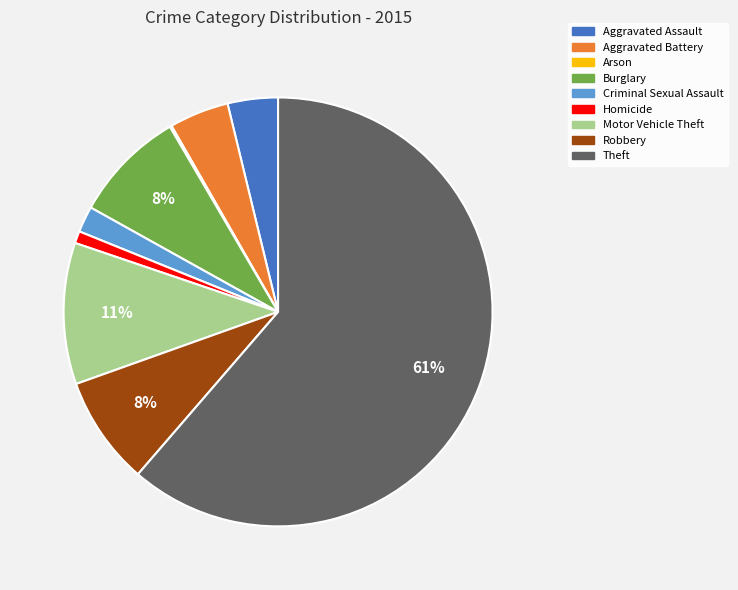

Which category has the biggest portion of the pie?

Theft